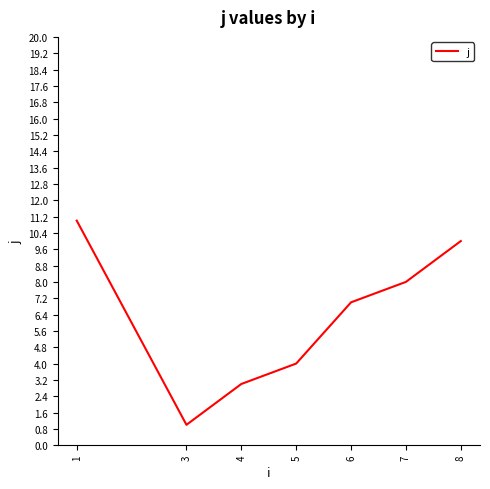

List the labels in order of value, largest first.

1, 8, 7, 6, 5, 4, 3